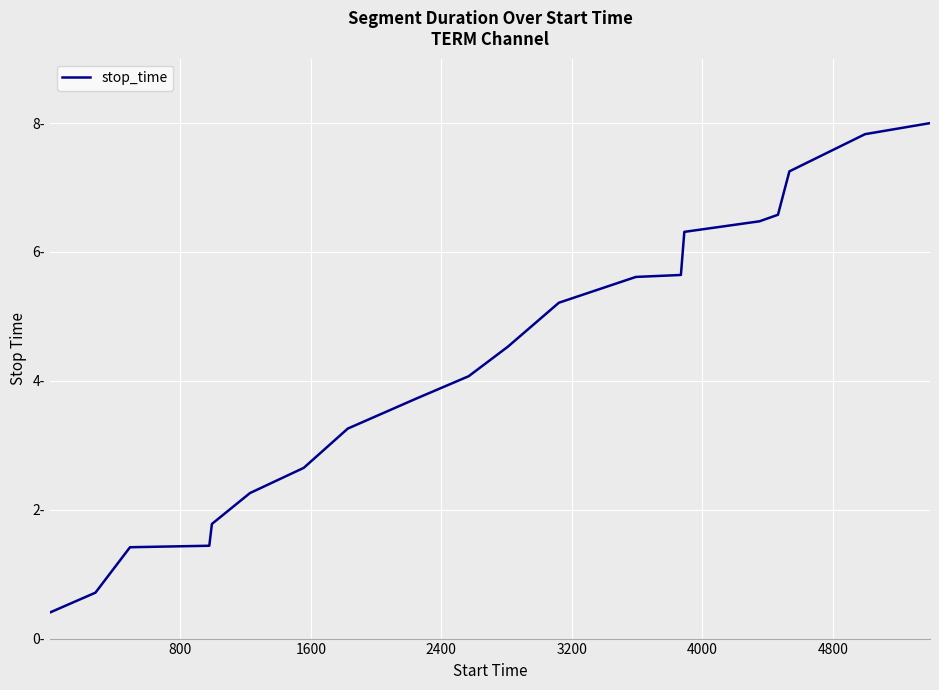

What is the maximum value shown in the chart?

8.0